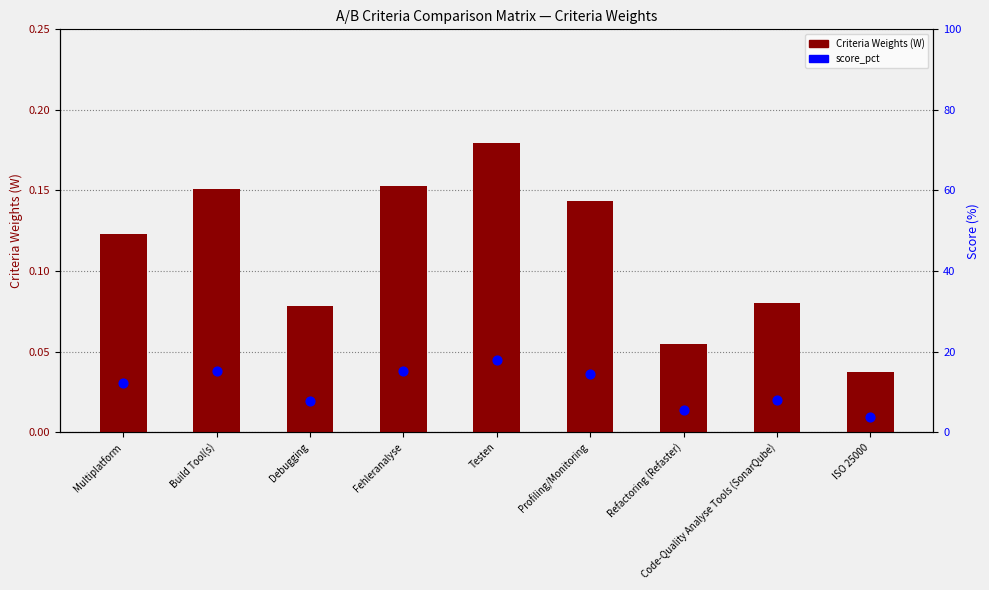

Which series contains the highest Y value?

score_pct